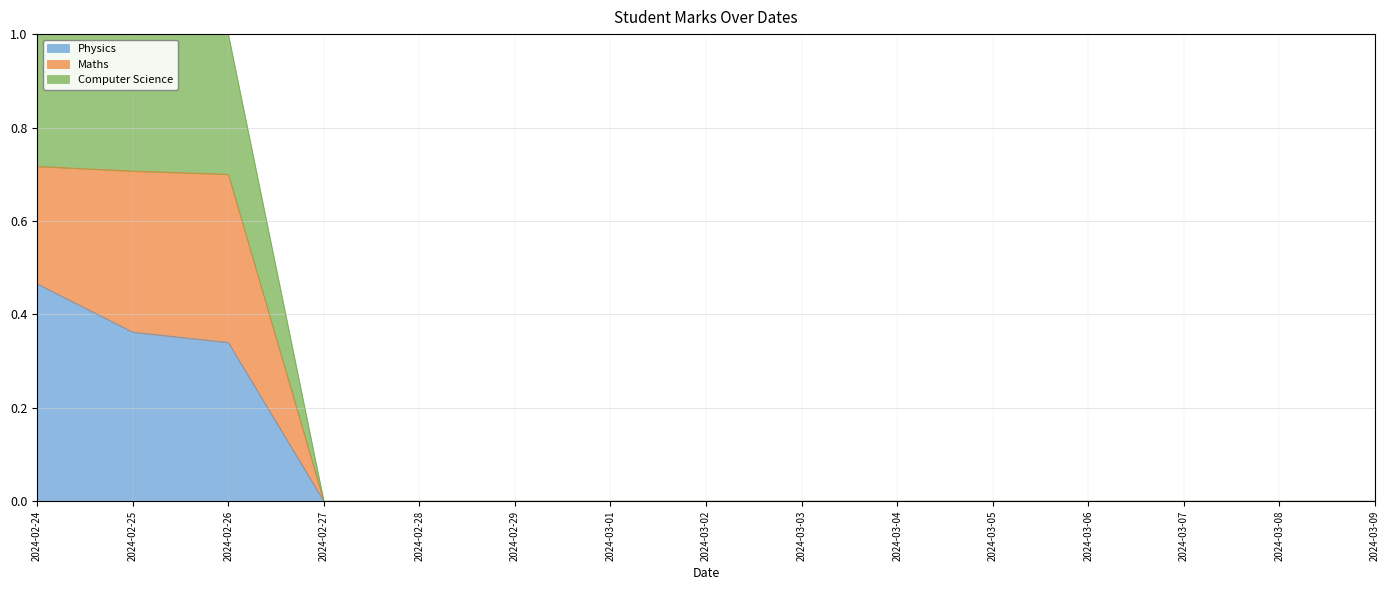

Is it true that Physics equals 0.0 at 2024-02-29?

True